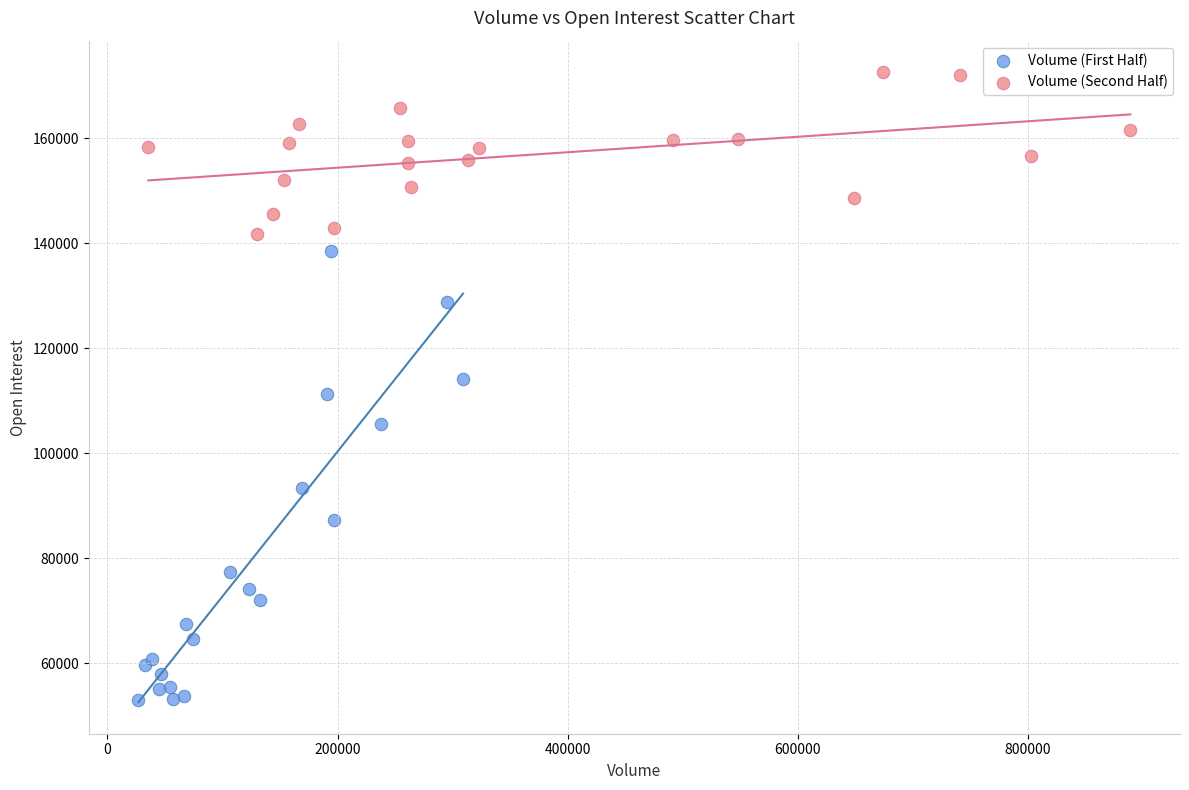

What are all the series names shown in the legend?

Volume (First Half), Volume (Second Half)